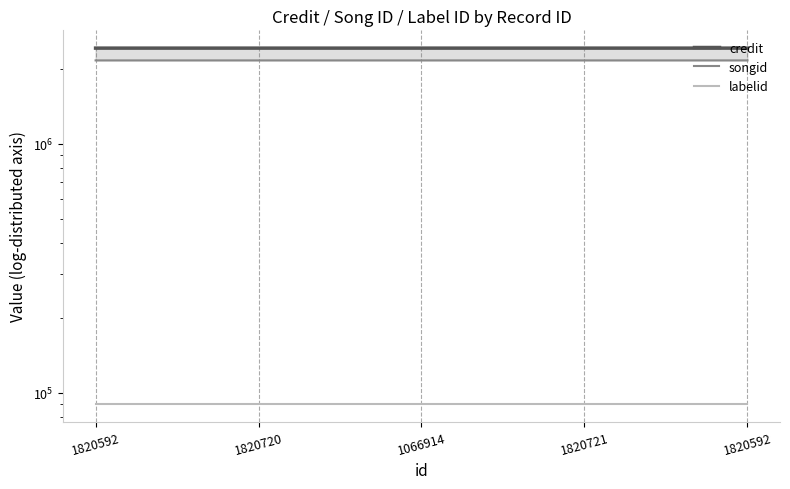

Between 1820592 and 1820720, which is larger?

1820592